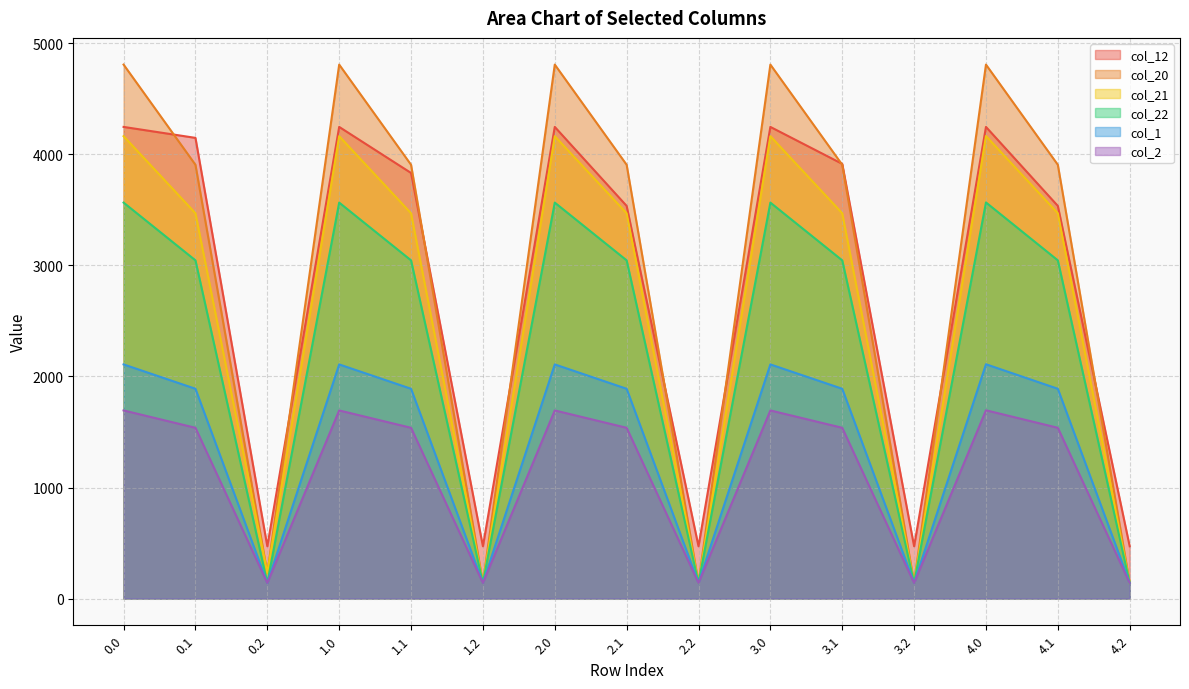

Which has a higher value, 3.2 or 2.1?

2.1